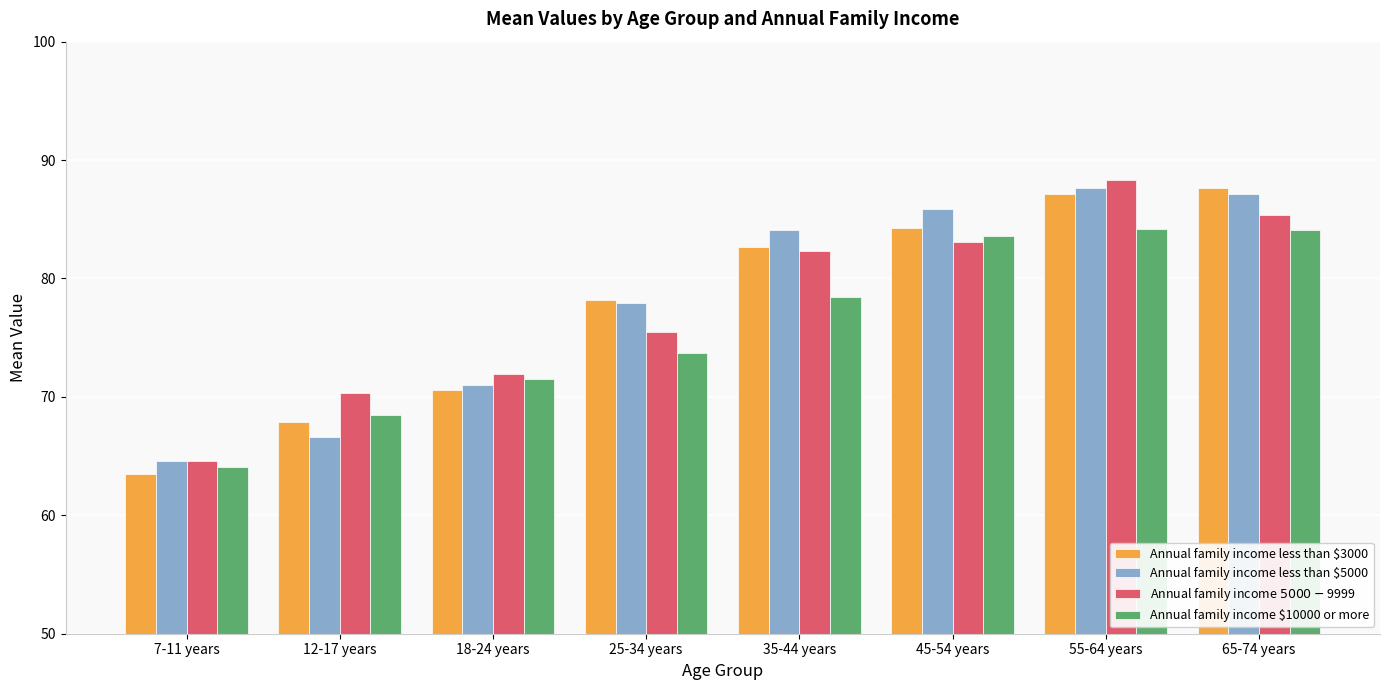

Where is Annual family income less than $5000 nearest to the value 76?

25-34 years